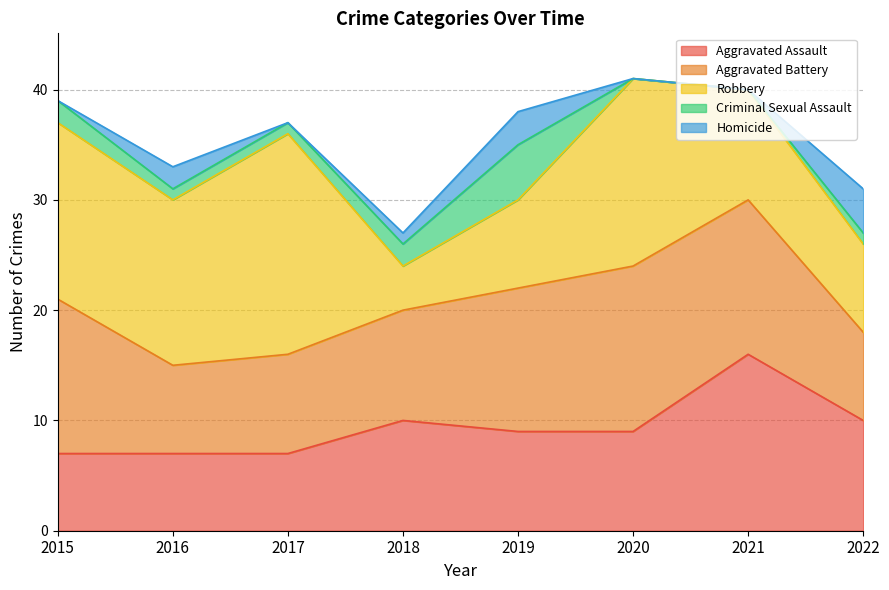

Rank the series at 2018 from lowest to highest value.

Homicide, Criminal Sexual Assault, Robbery, Aggravated Assault, Aggravated Battery